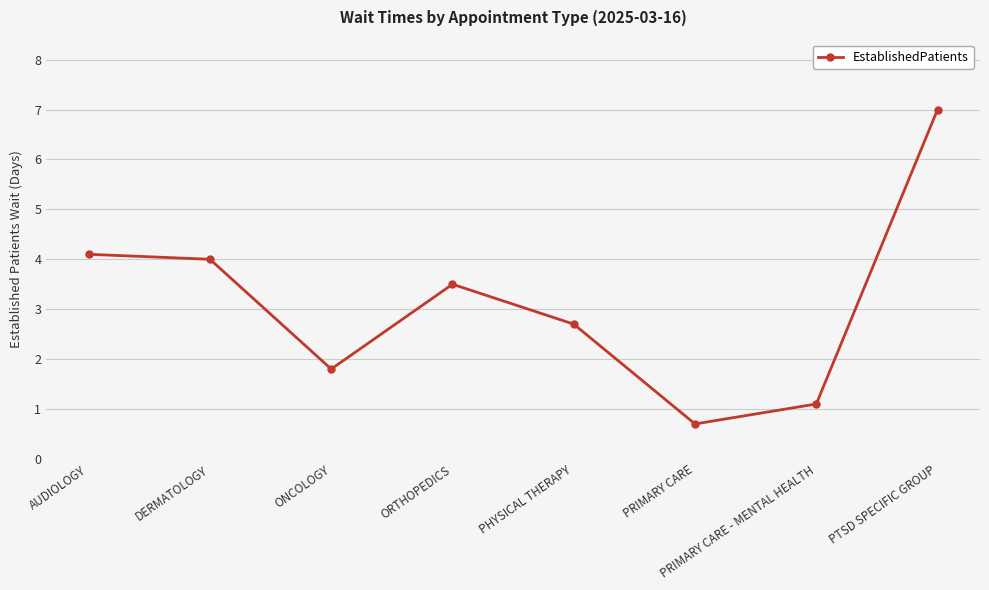

Is this an area chart (filled region under the line)?

No